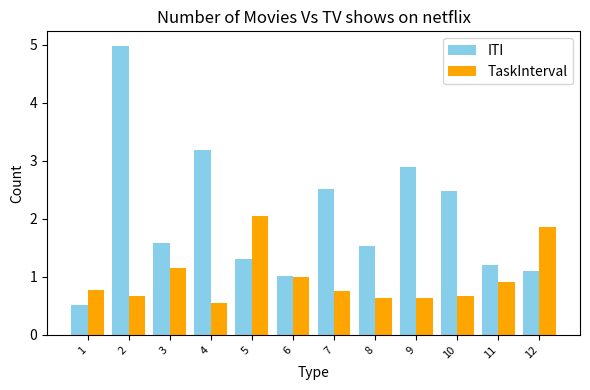

What value does the ITI series have at 5?

1.3